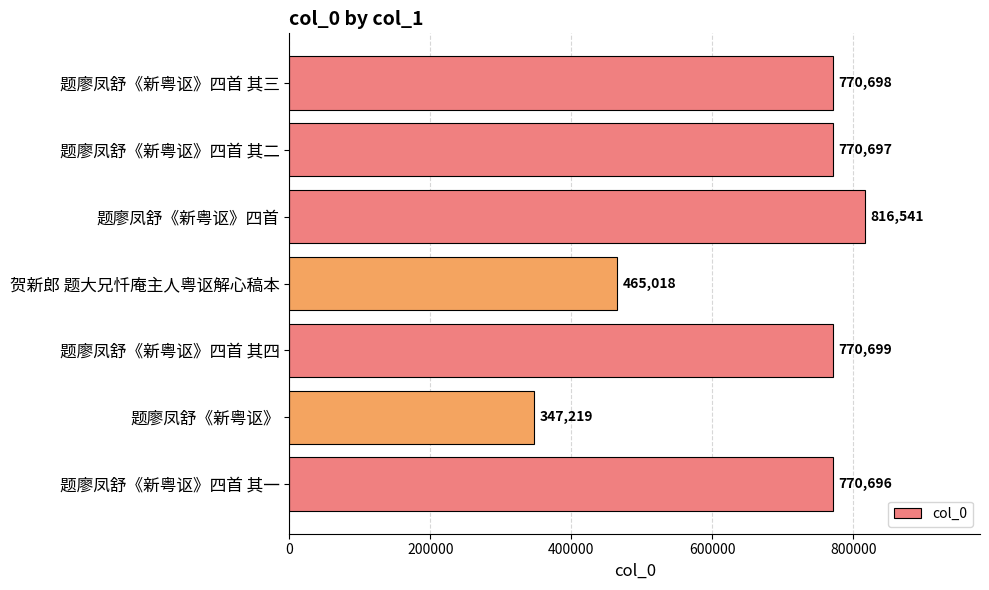

True or false: the data shows 197074 at 题廖凤舒《新粤讴》四首 其三.

False